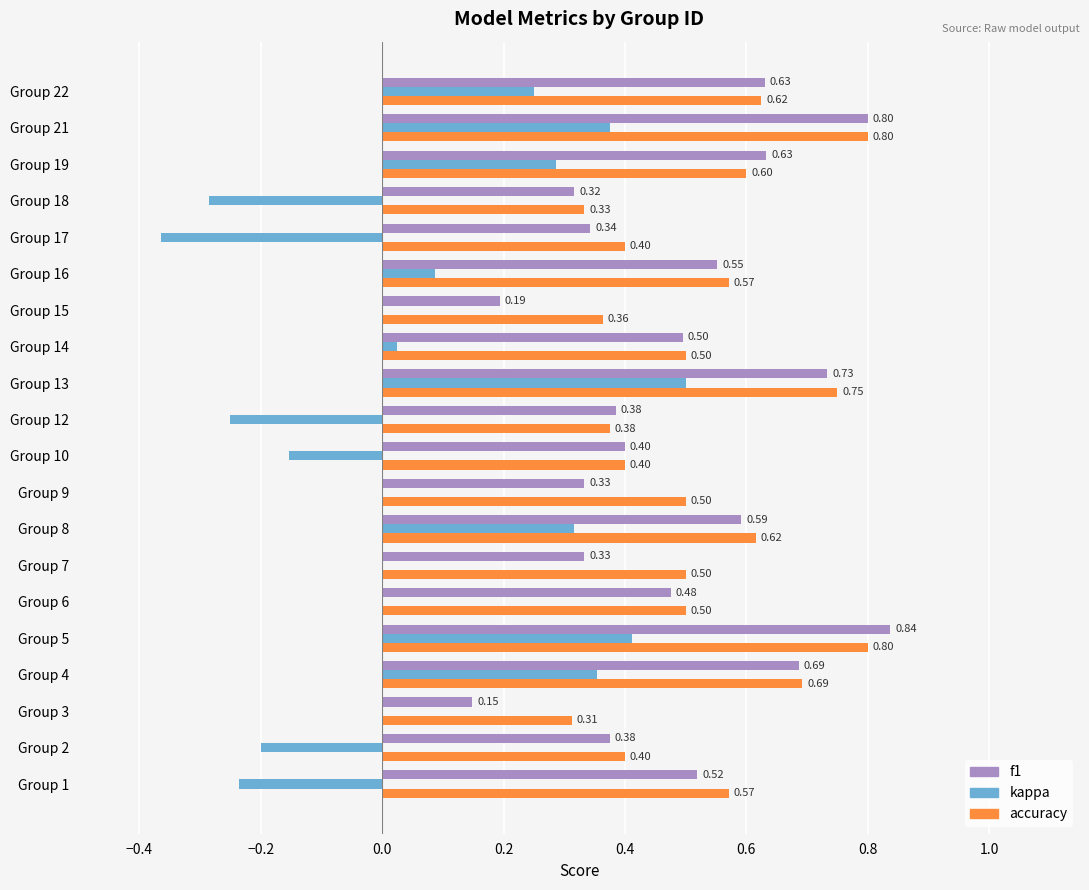

What is the sum of all kappa values?

1.1